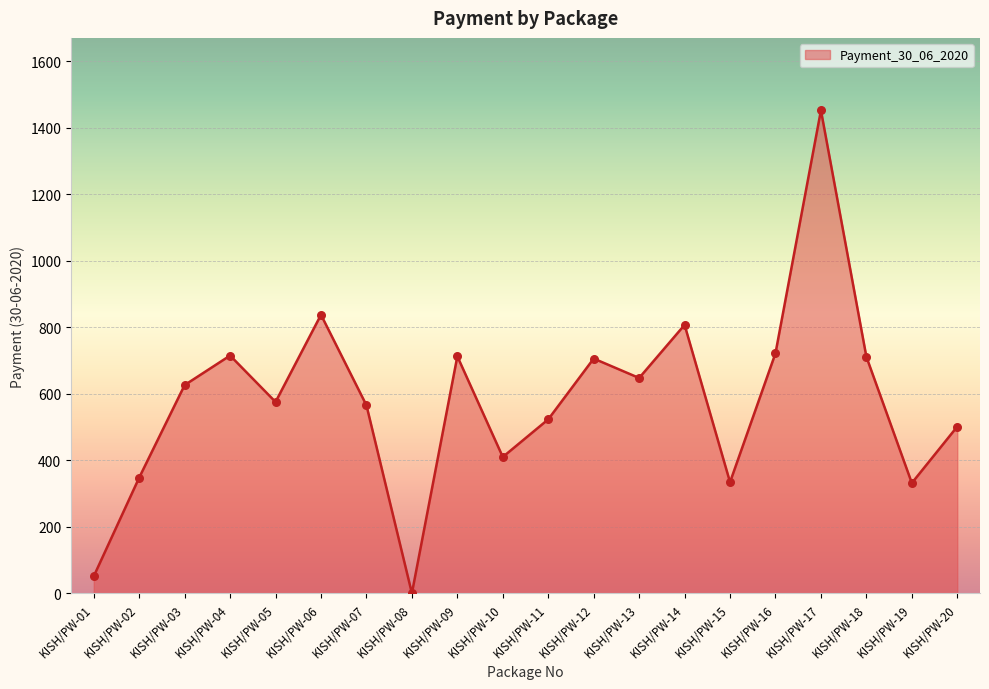

Which has a higher value, KISH/PW-02 or KISH/PW-16?

KISH/PW-16